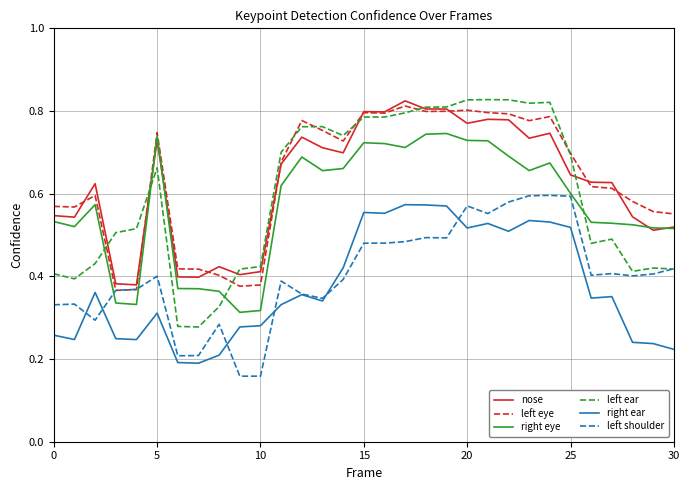

Which series has the largest range (max minus min)?

left ear